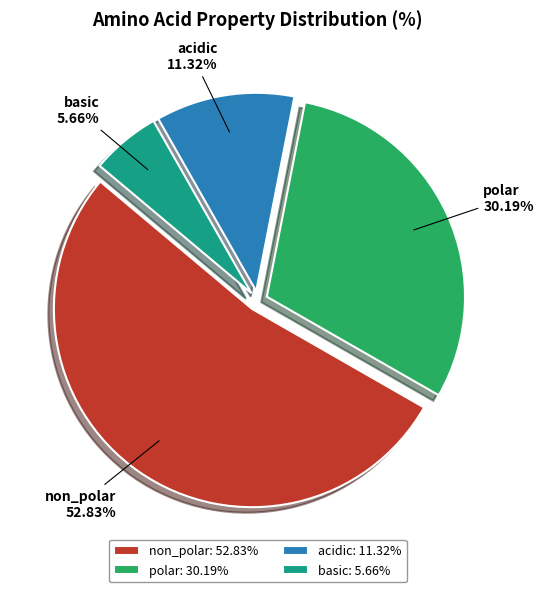

Is there any slice that represents more than half of the pie?

Yes